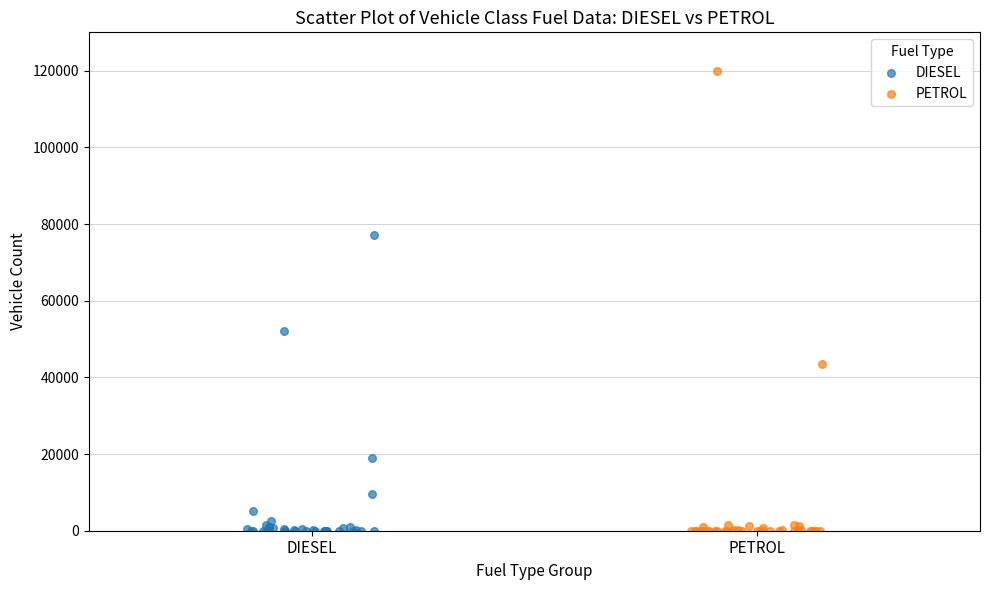

Which series has the widest spread of Y values?

PETROL